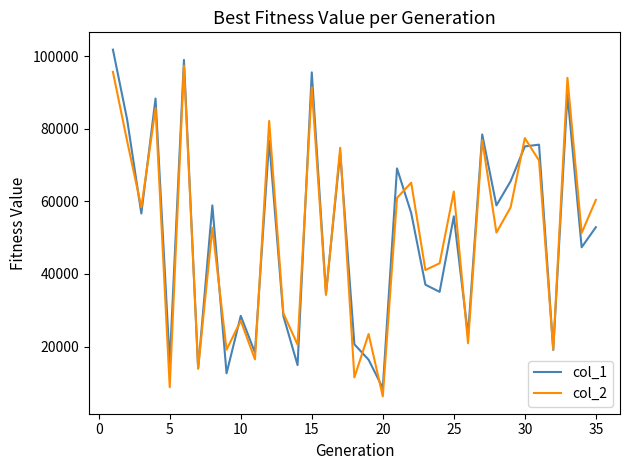

What is the smallest value displayed?

6249